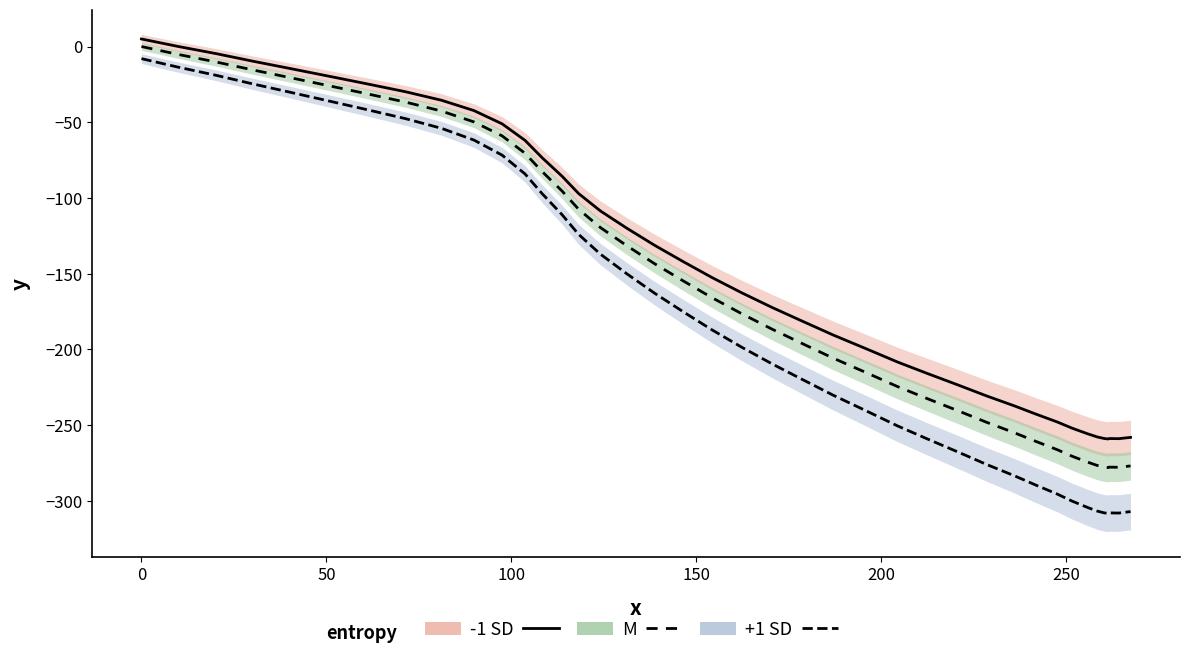

True or false: M and +1 SD intersect in this chart.

False